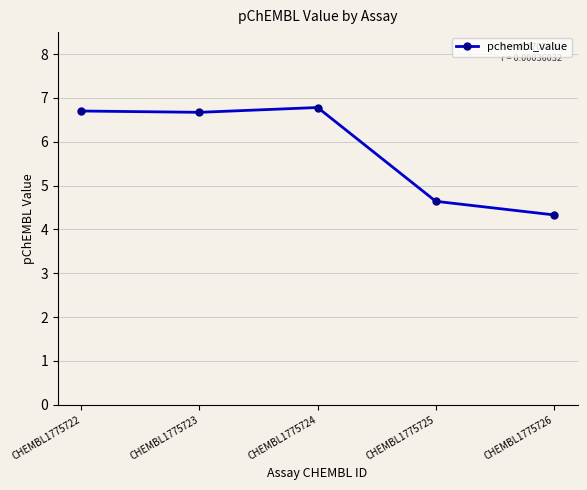

What is the approximate value at CHEMBL1775725?

4.6